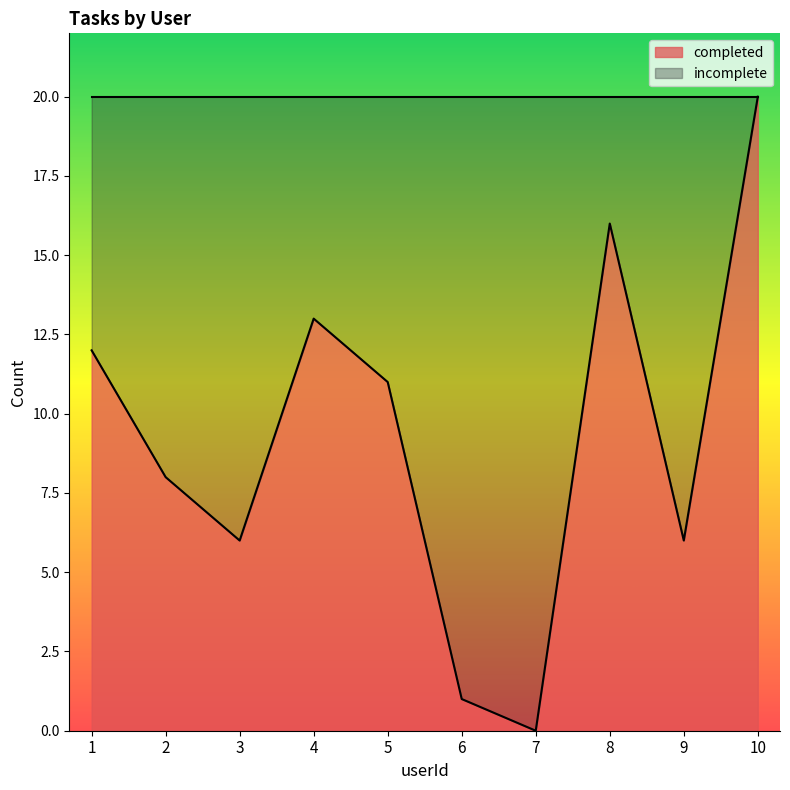

What value does the data have at 3?

6